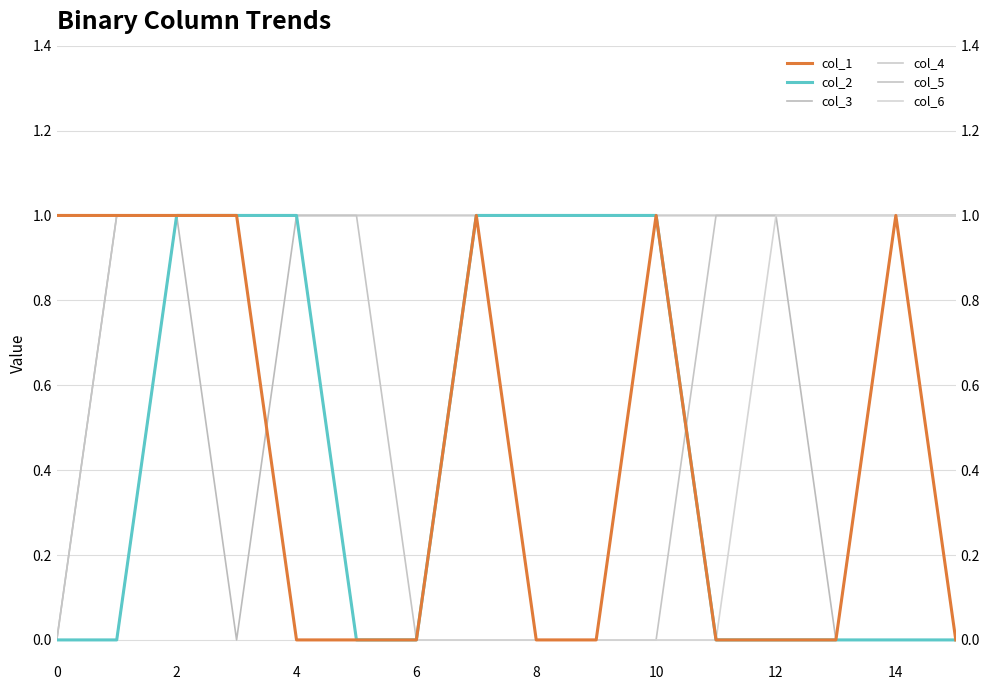

What is the value of the col_6 point at the 16th from the left?

1